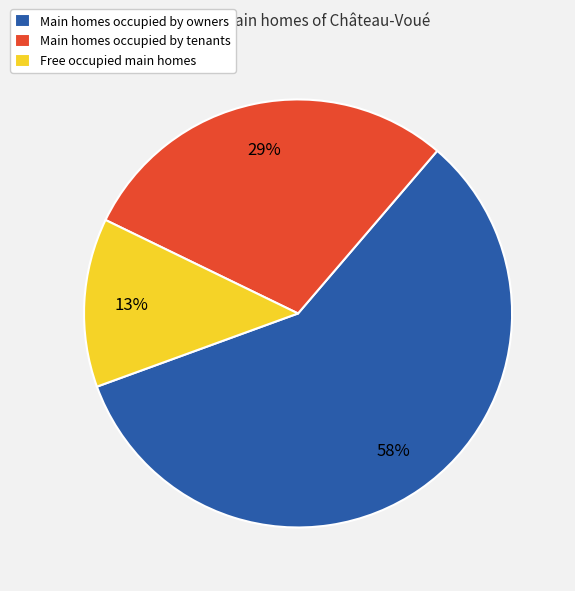

To the nearest percent, what percentage of the pie is Free occupied main homes?

13%